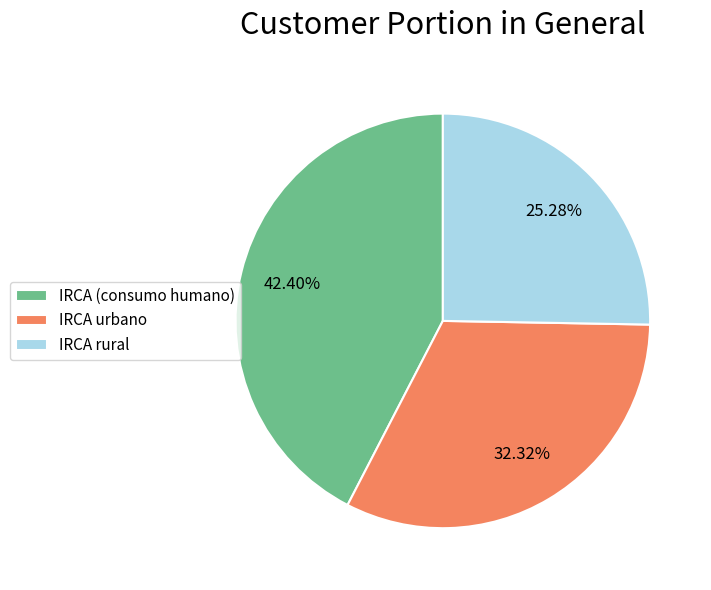

What percentage is the IRCA (consumo humano) slice, to the nearest percent?

42%